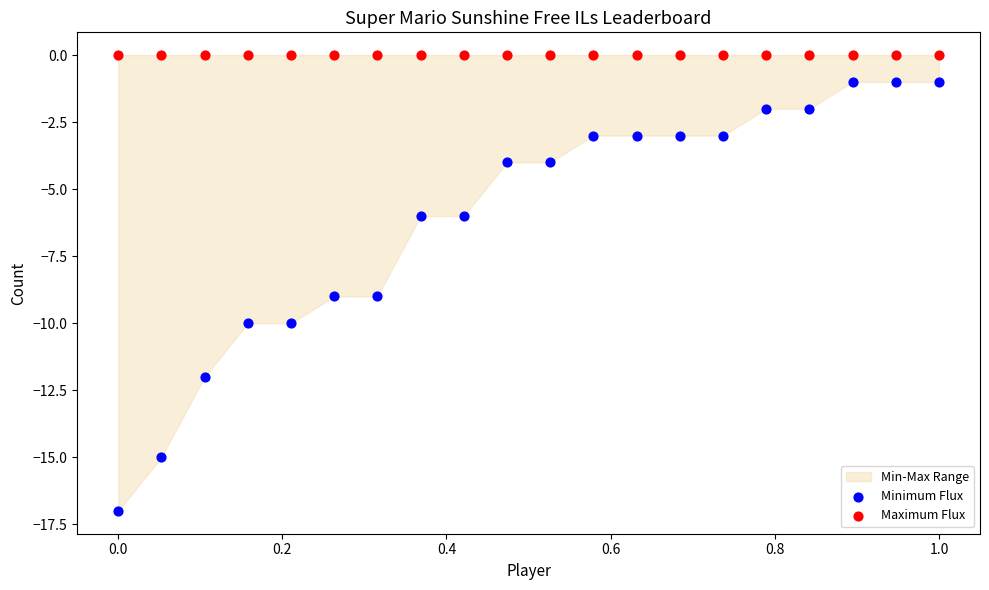

Which series reaches the minimum Y coordinate?

Minimum Flux